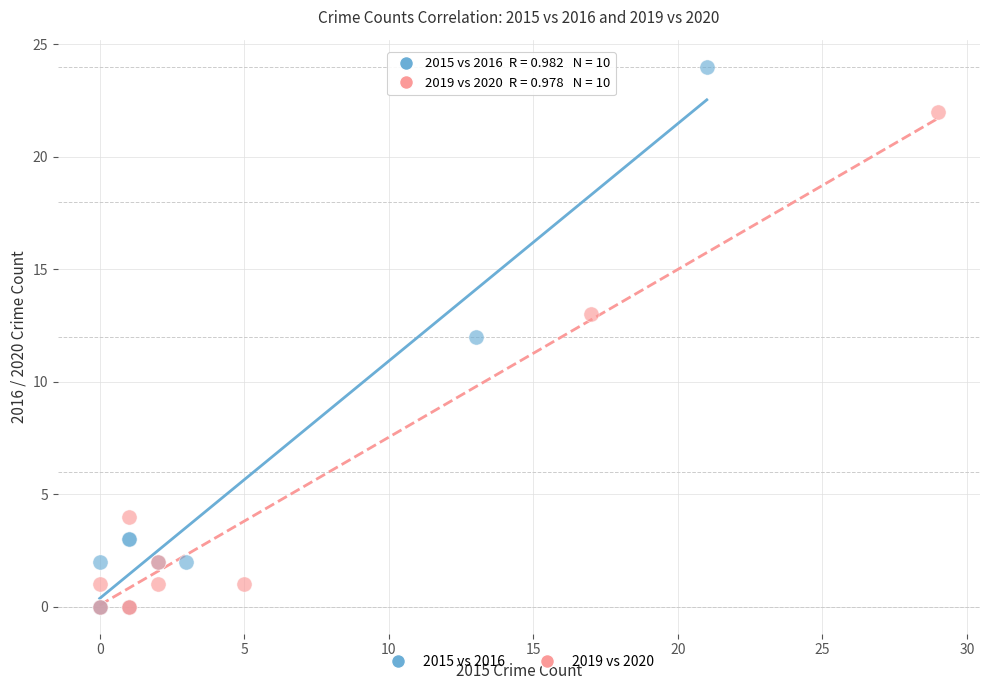

Which series has the widest spread of Y values?

2015 vs 2016